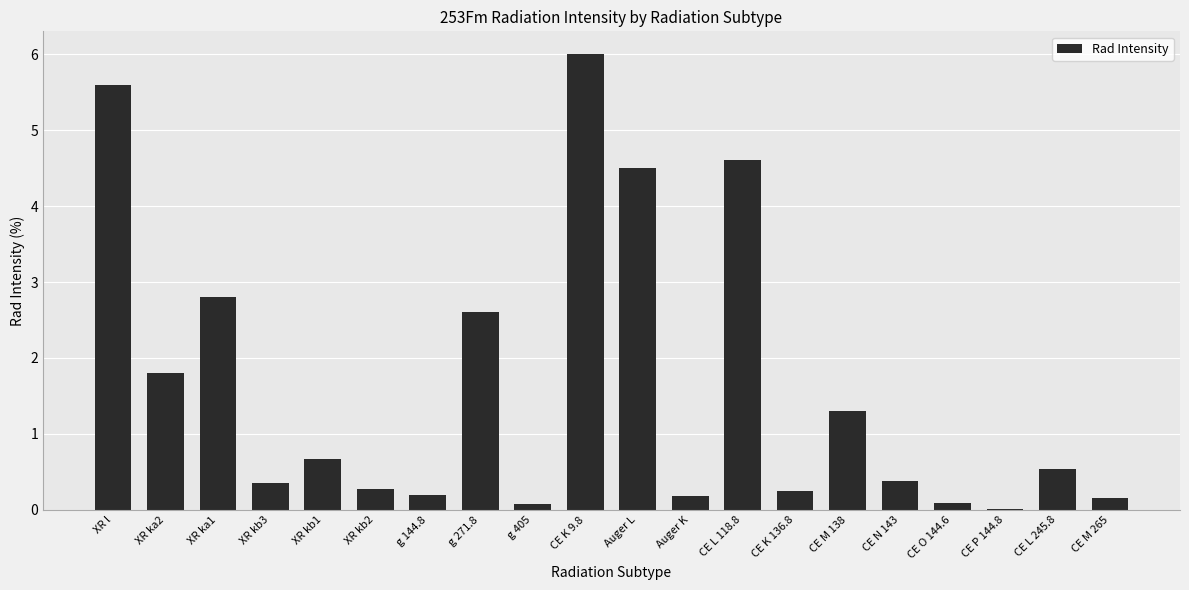

At which label is the value closest to 3?

XR ka1